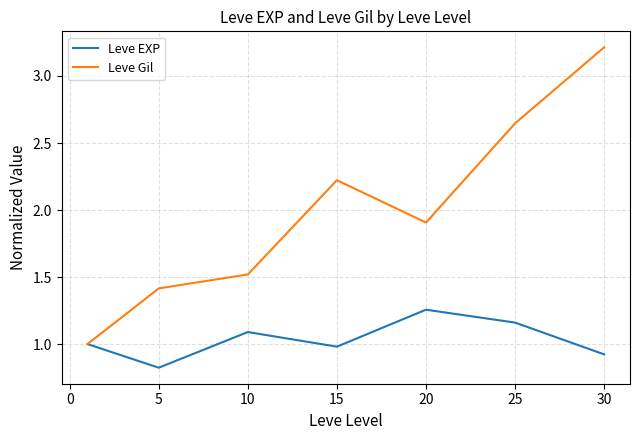

Which series has the largest total across all categories?

Leve Gil